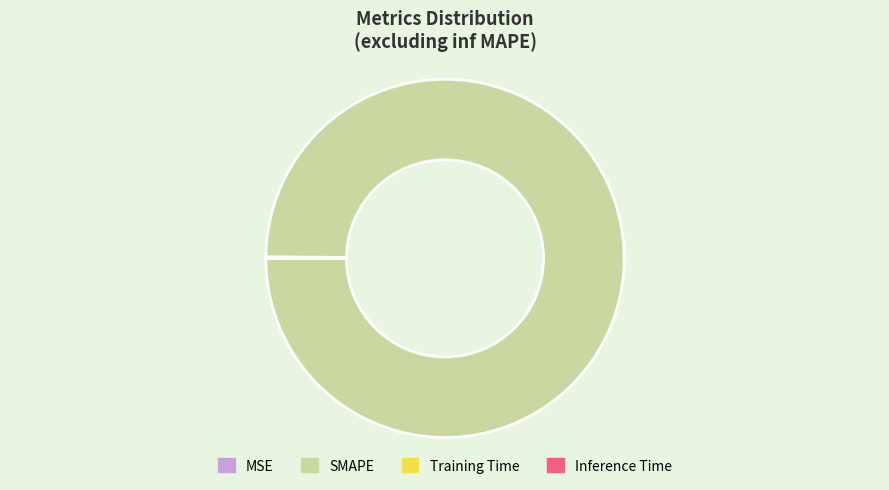

Is it true that SMAPE is 87% of the pie?

False